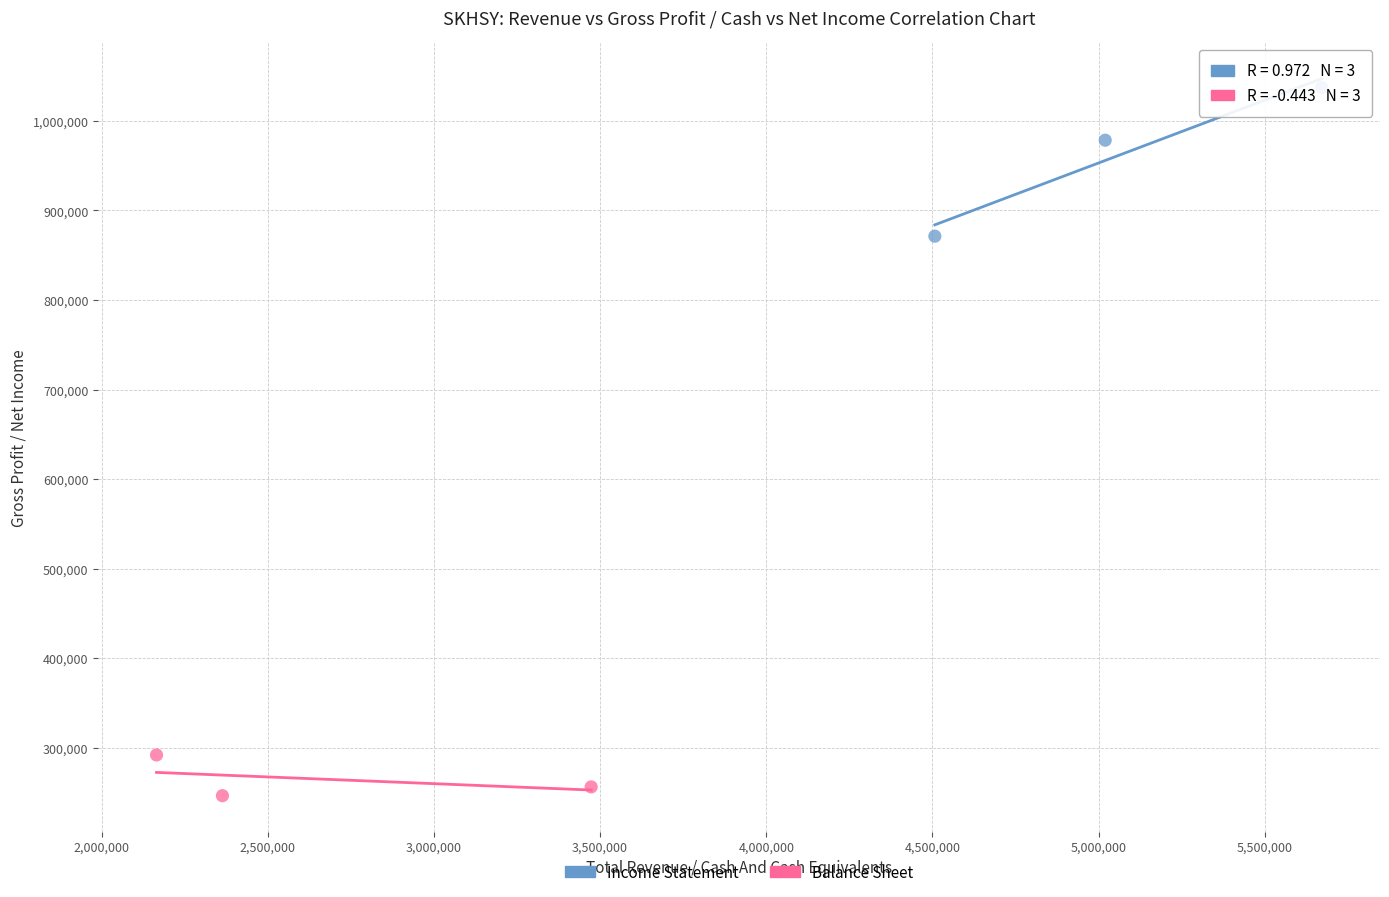

Which series reaches the minimum Y coordinate?

Balance Sheet